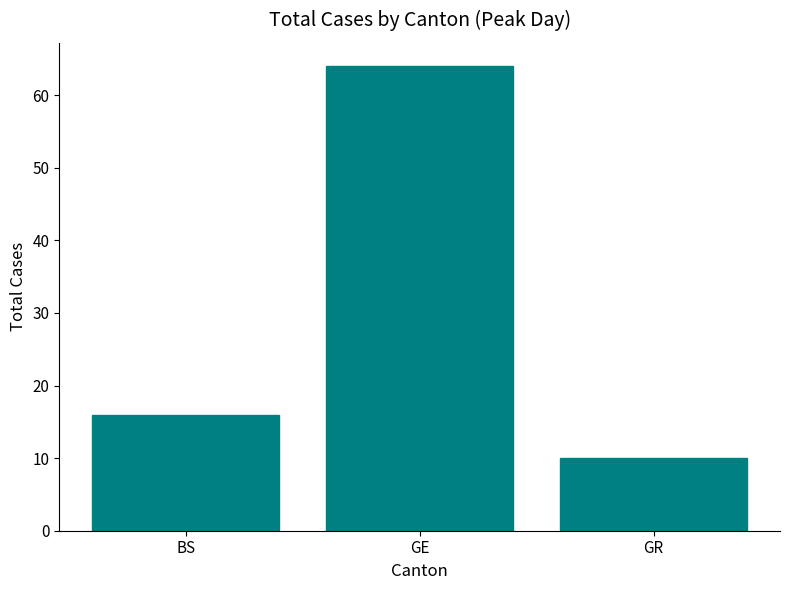

Is it true that the value at BS is 10?

False